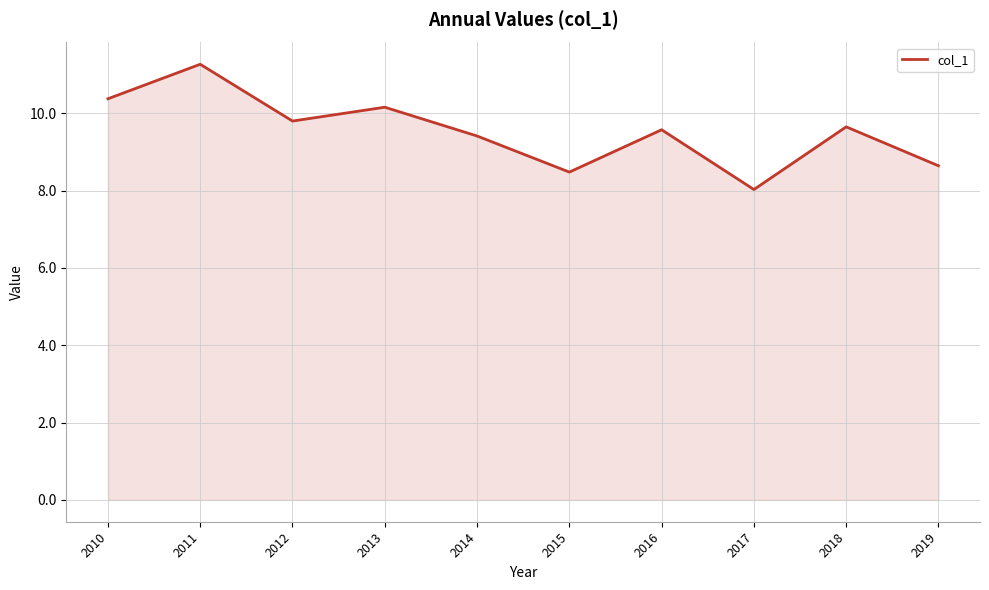

Reading left to right, extract all data points from this chart.

2010=10.4	2011=11.3	2012=9.8	2013=10.2	2014=9.4	2015=8.5	2016=9.6	2017=8.0	2018=9.6	2019=8.6